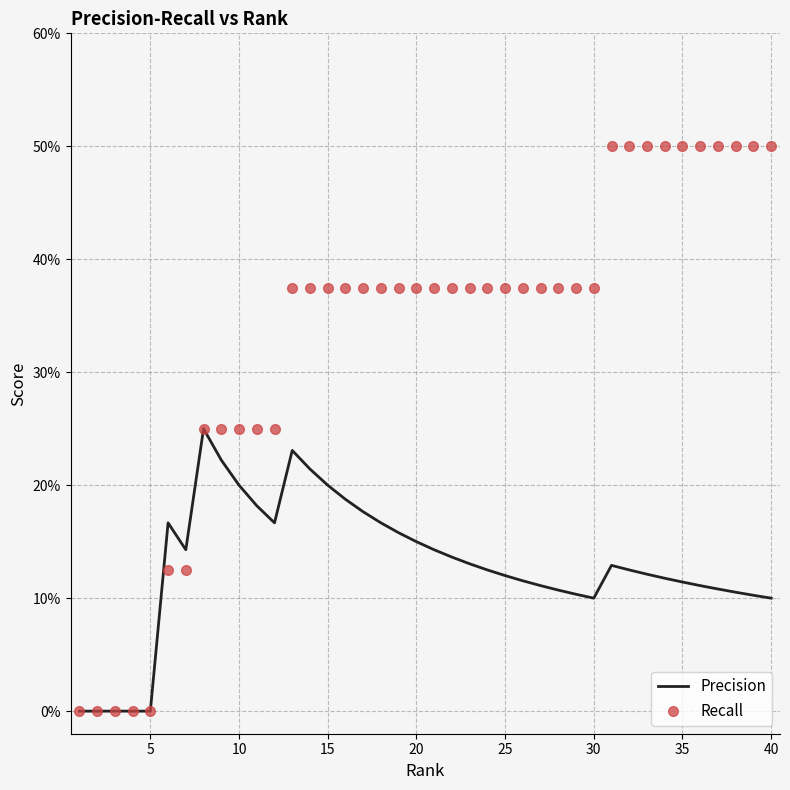

What is the average value of the Precision series?

0.1